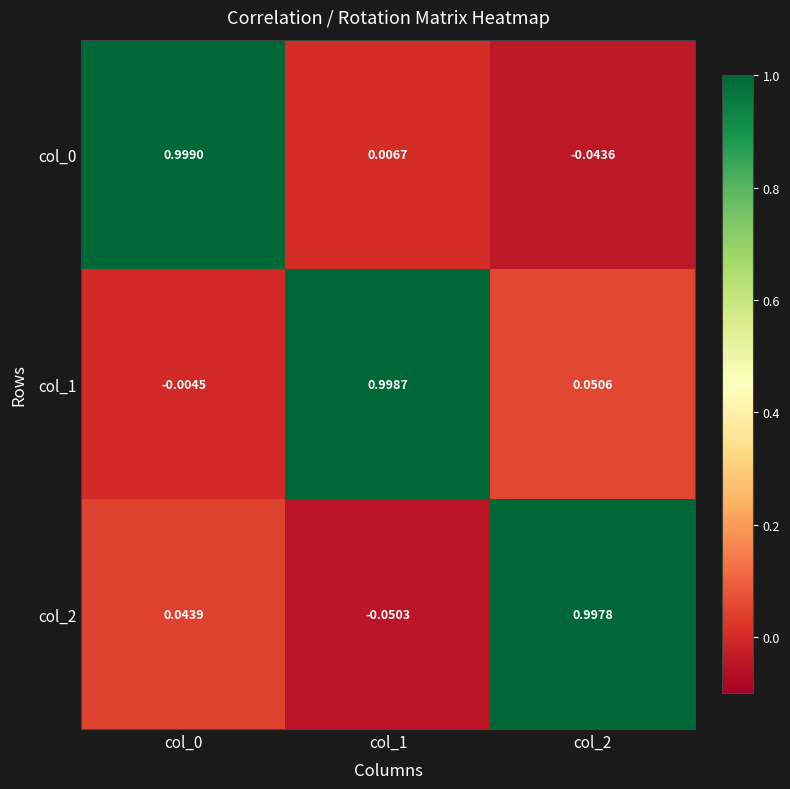

How many values in col_1 are above zero?

2